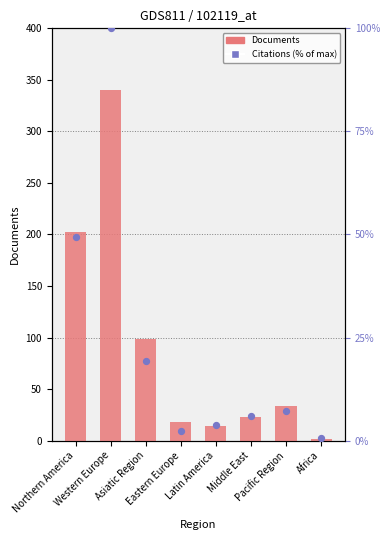

Which series reaches the maximum Y coordinate?

Documents